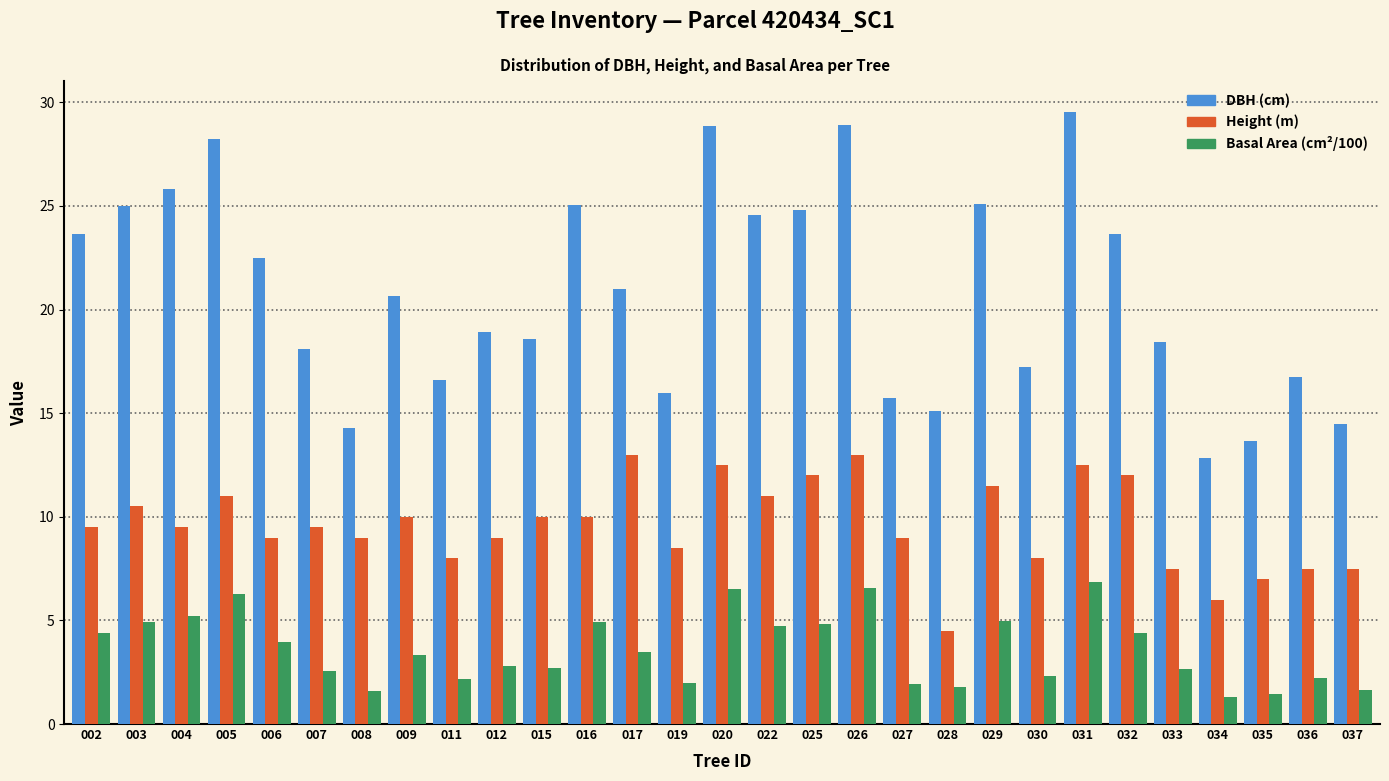

Which series has the widest spread of values?

DBH (cm)